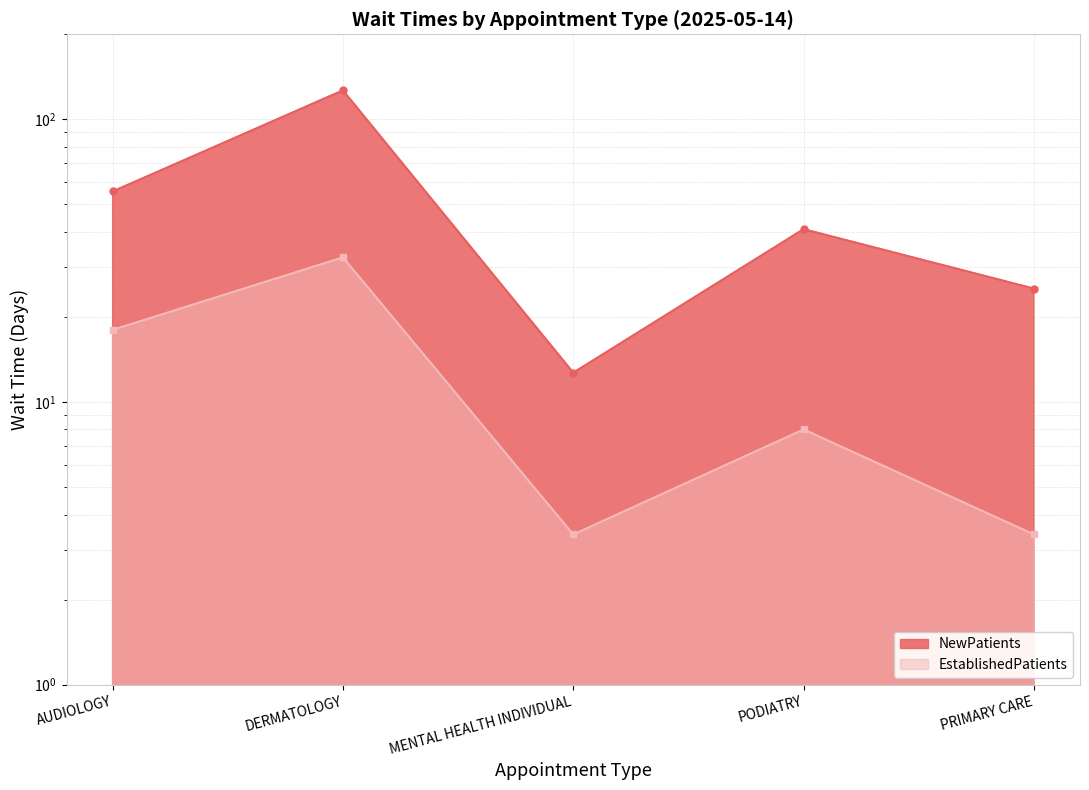

What is the sum of all NewPatients values?

261.1